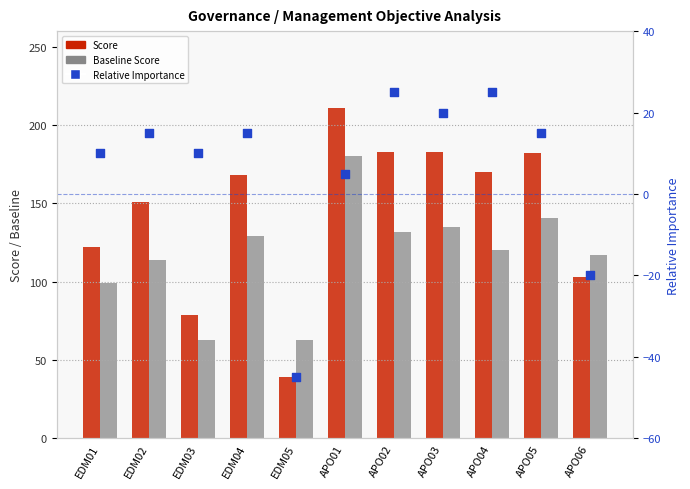

At how many categories does at least one series exceed 144?

7